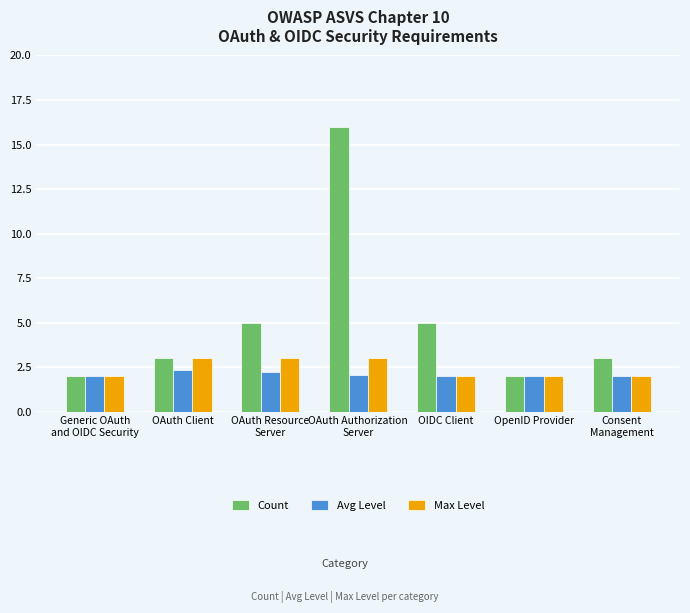

What is the lowest value of the Avg Level series?

2.0